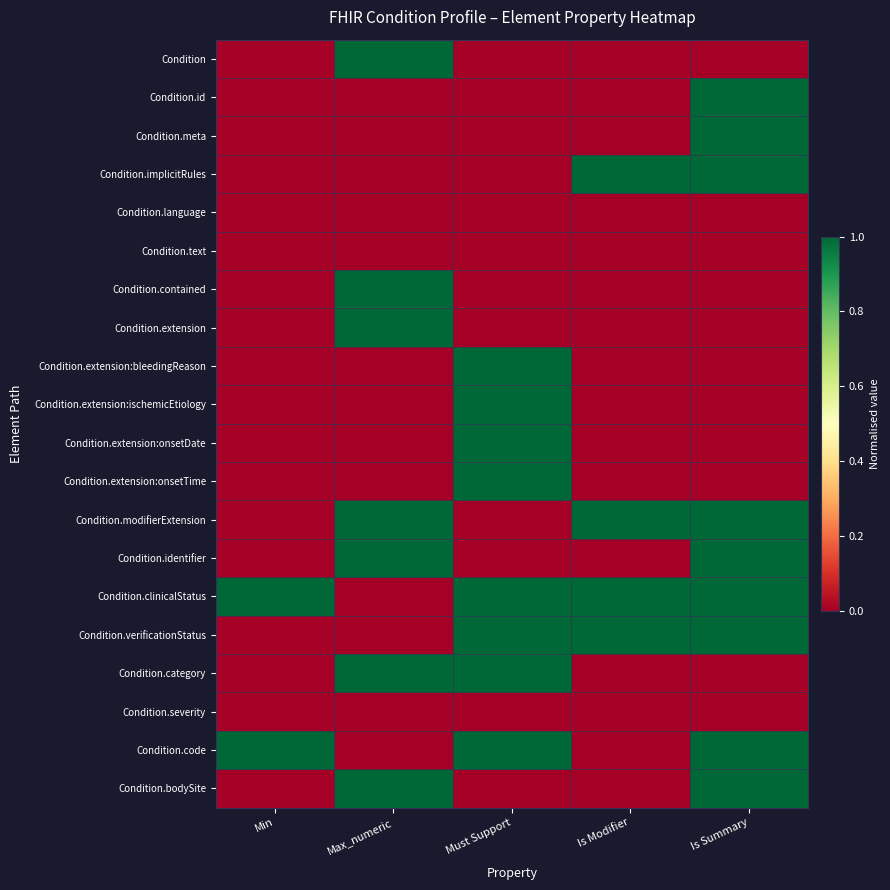

Which series has the largest total across all categories?

Condition.clinicalStatus